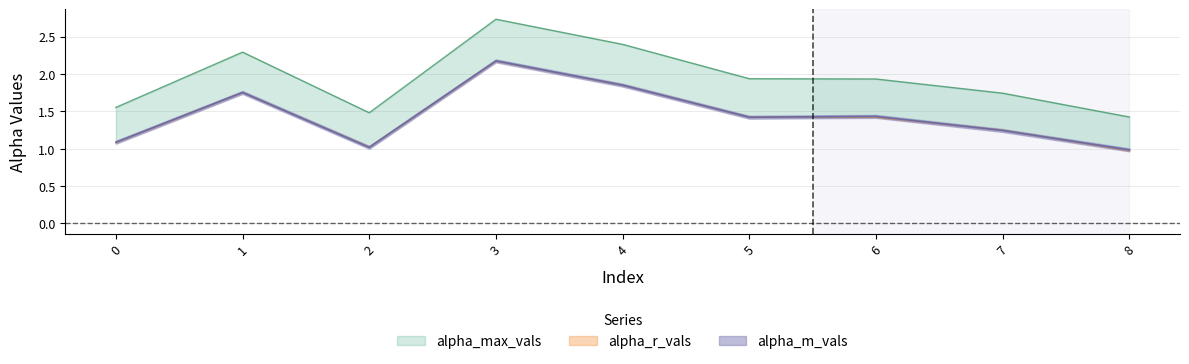

What is the maximum value shown in the chart?

2.7